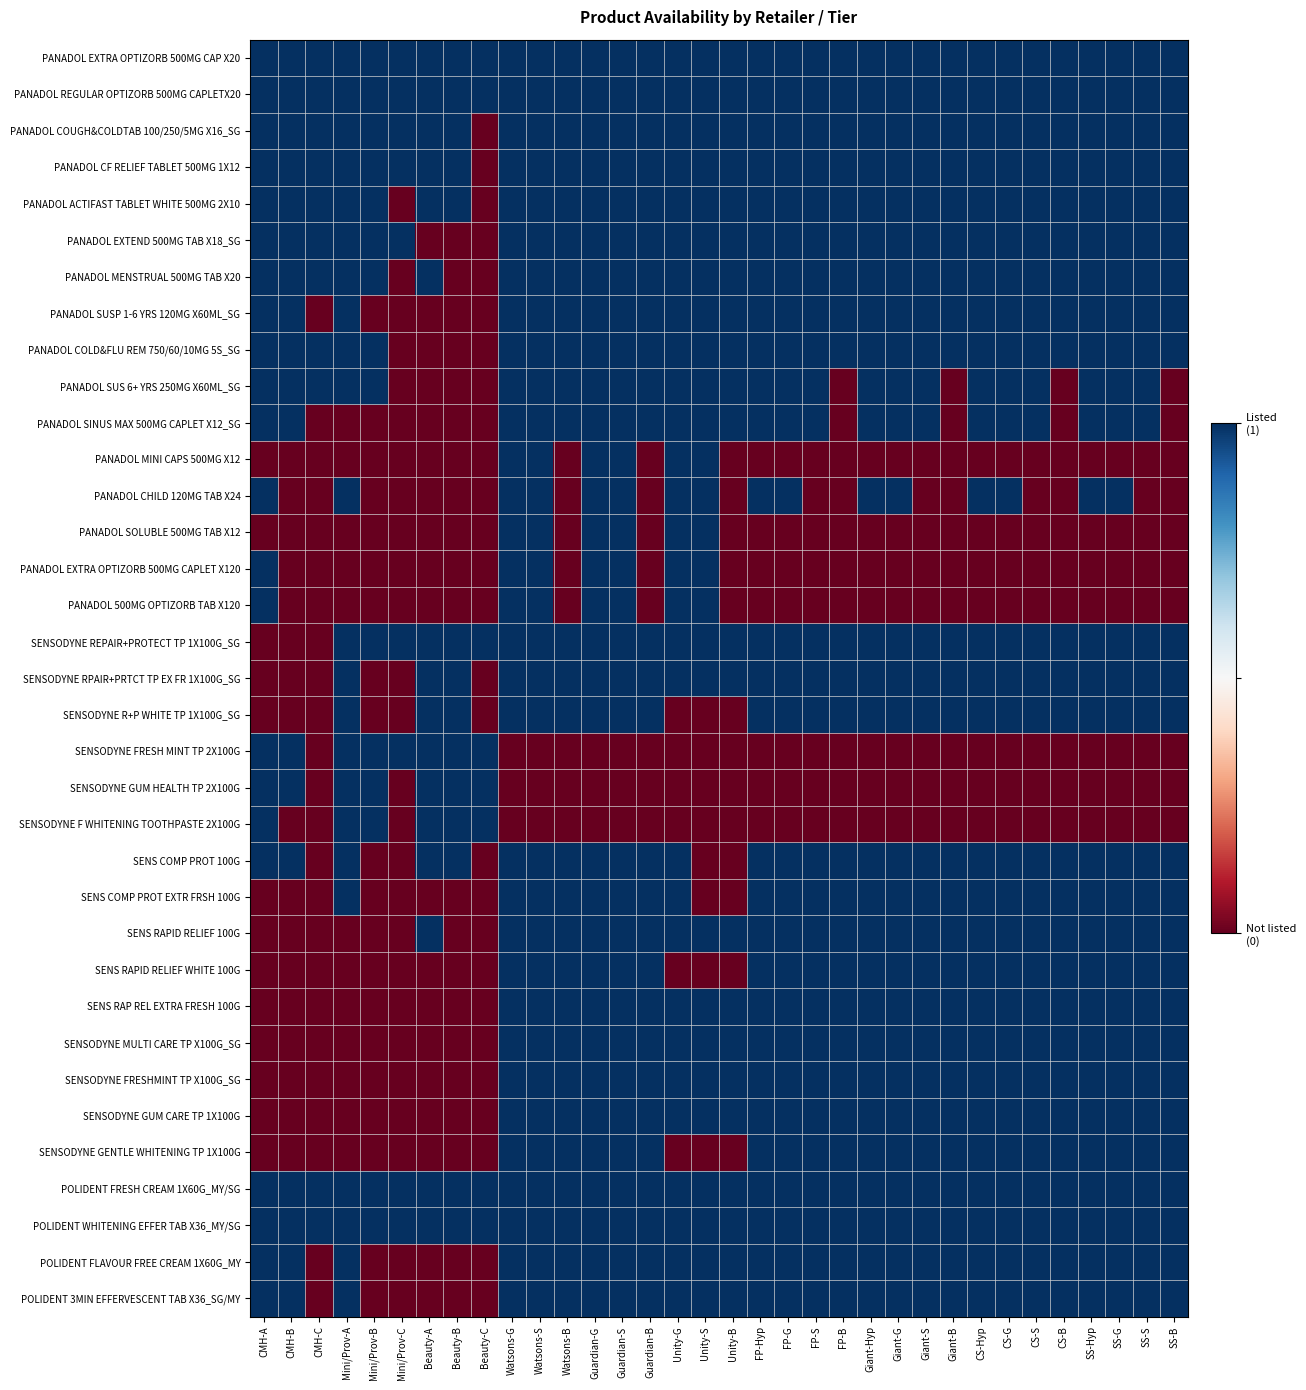

Reading left to right, list all the values displayed in this chart.

PANADOL EXTRA OPTIZORB 500MG CAP X20: CMH-A=1	CMH-B=1	CMH-C=1	Mini/Prov-A=1	Mini/Prov-B=1	Mini/Prov-C=1	Beauty-A=1	Beauty-B=1	Beauty-C=1	Watsons-G=1	Watsons-S=1	Watsons-B=1	Guardian-G=1	Guardian-S=1	Guardian-B=1	Unity-G=1	Unity-S=1	Unity-B=1	FP-Hyp=1	FP-G=1	FP-S=1	FP-B=1	Giant-Hyp=1	Giant-G=1	Giant-S=1	Giant-B=1	CS-Hyp=1	CS-G=1	CS-S=1	CS-B=1	SS-Hyp=1	SS-G=1	SS-S=1	SS-B=1
PANADOL REGULAR OPTIZORB 500MG CAPLETX20: CMH-A=1	CMH-B=1	CMH-C=1	Mini/Prov-A=1	Mini/Prov-B=1	Mini/Prov-C=1	Beauty-A=1	Beauty-B=1	Beauty-C=1	Watsons-G=1	Watsons-S=1	Watsons-B=1	Guardian-G=1	Guardian-S=1	Guardian-B=1	Unity-G=1	Unity-S=1	Unity-B=1	FP-Hyp=1	FP-G=1	FP-S=1	FP-B=1	Giant-Hyp=1	Giant-G=1	Giant-S=1	Giant-B=1	CS-Hyp=1	CS-G=1	CS-S=1	CS-B=1	SS-Hyp=1	SS-G=1	SS-S=1	SS-B=1
PANADOL COUGH&COLDTAB 100/250/5MG X16_SG: CMH-A=1	CMH-B=1	CMH-C=1	Mini/Prov-A=1	Mini/Prov-B=1	Mini/Prov-C=1	Beauty-A=1	Beauty-B=1	Beauty-C=-1	Watsons-G=1	Watsons-S=1	Watsons-B=1	Guardian-G=1	Guardian-S=1	Guardian-B=1	Unity-G=1	Unity-S=1	Unity-B=1	FP-Hyp=1	FP-G=1	FP-S=1	FP-B=1	Giant-Hyp=1	Giant-G=1	Giant-S=1	Giant-B=1	CS-Hyp=1	CS-G=1	CS-S=1	CS-B=1	SS-Hyp=1	SS-G=1	SS-S=1	SS-B=1
PANADOL CF RELIEF TABLET 500MG 1X12: CMH-A=1	CMH-B=1	CMH-C=1	Mini/Prov-A=1	Mini/Prov-B=1	Mini/Prov-C=1	Beauty-A=1	Beauty-B=1	Beauty-C=-1	Watsons-G=1	Watsons-S=1	Watsons-B=1	Guardian-G=1	Guardian-S=1	Guardian-B=1	Unity-G=1	Unity-S=1	Unity-B=1	FP-Hyp=1	FP-G=1	FP-S=1	FP-B=1	Giant-Hyp=1	Giant-G=1	Giant-S=1	Giant-B=1	CS-Hyp=1	CS-G=1	CS-S=1	CS-B=1	SS-Hyp=1	SS-G=1	SS-S=1	SS-B=1
PANADOL ACTIFAST TABLET WHITE 500MG 2X10: CMH-A=1	CMH-B=1	CMH-C=1	Mini/Prov-A=1	Mini/Prov-B=1	Mini/Prov-C=-1	Beauty-A=1	Beauty-B=1	Beauty-C=-1	Watsons-G=1	Watsons-S=1	Watsons-B=1	Guardian-G=1	Guardian-S=1	Guardian-B=1	Unity-G=1	Unity-S=1	Unity-B=1	FP-Hyp=1	FP-G=1	FP-S=1	FP-B=1	Giant-Hyp=1	Giant-G=1	Giant-S=1	Giant-B=1	CS-Hyp=1	CS-G=1	CS-S=1	CS-B=1	SS-Hyp=1	SS-G=1	SS-S=1	SS-B=1
PANADOL EXTEND 500MG TAB X18_SG: CMH-A=1	CMH-B=1	CMH-C=1	Mini/Prov-A=1	Mini/Prov-B=1	Mini/Prov-C=1	Beauty-A=-1	Beauty-B=-1	Beauty-C=-1	Watsons-G=1	Watsons-S=1	Watsons-B=1	Guardian-G=1	Guardian-S=1	Guardian-B=1	Unity-G=1	Unity-S=1	Unity-B=1	FP-Hyp=1	FP-G=1	FP-S=1	FP-B=1	Giant-Hyp=1	Giant-G=1	Giant-S=1	Giant-B=1	CS-Hyp=1	CS-G=1	CS-S=1	CS-B=1	SS-Hyp=1	SS-G=1	SS-S=1	SS-B=1
PANADOL MENSTRUAL 500MG TAB X20: CMH-A=1	CMH-B=1	CMH-C=1	Mini/Prov-A=1	Mini/Prov-B=1	Mini/Prov-C=-1	Beauty-A=1	Beauty-B=-1	Beauty-C=-1	Watsons-G=1	Watsons-S=1	Watsons-B=1	Guardian-G=1	Guardian-S=1	Guardian-B=1	Unity-G=1	Unity-S=1	Unity-B=1	FP-Hyp=1	FP-G=1	FP-S=1	FP-B=1	Giant-Hyp=1	Giant-G=1	Giant-S=1	Giant-B=1	CS-Hyp=1	CS-G=1	CS-S=1	CS-B=1	SS-Hyp=1	SS-G=1	SS-S=1	SS-B=1
PANADOL SUSP 1-6 YRS 120MG X60ML_SG: CMH-A=1	CMH-B=1	CMH-C=-1	Mini/Prov-A=1	Mini/Prov-B=-1	Mini/Prov-C=-1	Beauty-A=-1	Beauty-B=-1	Beauty-C=-1	Watsons-G=1	Watsons-S=1	Watsons-B=1	Guardian-G=1	Guardian-S=1	Guardian-B=1	Unity-G=1	Unity-S=1	Unity-B=1	FP-Hyp=1	FP-G=1	FP-S=1	FP-B=1	Giant-Hyp=1	Giant-G=1	Giant-S=1	Giant-B=1	CS-Hyp=1	CS-G=1	CS-S=1	CS-B=1	SS-Hyp=1	SS-G=1	SS-S=1	SS-B=1
PANADOL COLD&FLU REM 750/60/10MG 5S_SG: CMH-A=1	CMH-B=1	CMH-C=1	Mini/Prov-A=1	Mini/Prov-B=1	Mini/Prov-C=-1	Beauty-A=-1	Beauty-B=-1	Beauty-C=-1	Watsons-G=1	Watsons-S=1	Watsons-B=1	Guardian-G=1	Guardian-S=1	Guardian-B=1	Unity-G=1	Unity-S=1	Unity-B=1	FP-Hyp=1	FP-G=1	FP-S=1	FP-B=1	Giant-Hyp=1	Giant-G=1	Giant-S=1	Giant-B=1	CS-Hyp=1	CS-G=1	CS-S=1	CS-B=1	SS-Hyp=1	SS-G=1	SS-S=1	SS-B=1
PANADOL SUS 6+ YRS 250MG X60ML_SG: CMH-A=1	CMH-B=1	CMH-C=1	Mini/Prov-A=1	Mini/Prov-B=1	Mini/Prov-C=-1	Beauty-A=-1	Beauty-B=-1	Beauty-C=-1	Watsons-G=1	Watsons-S=1	Watsons-B=1	Guardian-G=1	Guardian-S=1	Guardian-B=1	Unity-G=1	Unity-S=1	Unity-B=1	FP-Hyp=1	FP-G=1	FP-S=1	FP-B=-1	Giant-Hyp=1	Giant-G=1	Giant-S=1	Giant-B=-1	CS-Hyp=1	CS-G=1	CS-S=1	CS-B=-1	SS-Hyp=1	SS-G=1	SS-S=1	SS-B=-1
PANADOL SINUS MAX 500MG CAPLET X12_SG: CMH-A=1	CMH-B=1	CMH-C=-1	Mini/Prov-A=-1	Mini/Prov-B=-1	Mini/Prov-C=-1	Beauty-A=-1	Beauty-B=-1	Beauty-C=-1	Watsons-G=1	Watsons-S=1	Watsons-B=1	Guardian-G=1	Guardian-S=1	Guardian-B=1	Unity-G=1	Unity-S=1	Unity-B=1	FP-Hyp=1	FP-G=1	FP-S=1	FP-B=-1	Giant-Hyp=1	Giant-G=1	Giant-S=1	Giant-B=-1	CS-Hyp=1	CS-G=1	CS-S=1	CS-B=-1	SS-Hyp=1	SS-G=1	SS-S=1	SS-B=-1
PANADOL MINI CAPS 500MG X12: CMH-A=-1	CMH-B=-1	CMH-C=-1	Mini/Prov-A=-1	Mini/Prov-B=-1	Mini/Prov-C=-1	Beauty-A=-1	Beauty-B=-1	Beauty-C=-1	Watsons-G=1	Watsons-S=1	Watsons-B=-1	Guardian-G=1	Guardian-S=1	Guardian-B=-1	Unity-G=1	Unity-S=1	Unity-B=-1	FP-Hyp=-1	FP-G=-1	FP-S=-1	FP-B=-1	Giant-Hyp=-1	Giant-G=-1	Giant-S=-1	Giant-B=-1	CS-Hyp=-1	CS-G=-1	CS-S=-1	CS-B=-1	SS-Hyp=-1	SS-G=-1	SS-S=-1	SS-B=-1
PANADOL CHILD 120MG TAB X24: CMH-A=1	CMH-B=-1	CMH-C=-1	Mini/Prov-A=1	Mini/Prov-B=-1	Mini/Prov-C=-1	Beauty-A=-1	Beauty-B=-1	Beauty-C=-1	Watsons-G=1	Watsons-S=1	Watsons-B=-1	Guardian-G=1	Guardian-S=1	Guardian-B=-1	Unity-G=1	Unity-S=1	Unity-B=-1	FP-Hyp=1	FP-G=1	FP-S=-1	FP-B=-1	Giant-Hyp=1	Giant-G=1	Giant-S=-1	Giant-B=-1	CS-Hyp=1	CS-G=1	CS-S=-1	CS-B=-1	SS-Hyp=1	SS-G=1	SS-S=-1	SS-B=-1
PANADOL SOLUBLE 500MG TAB X12: CMH-A=-1	CMH-B=-1	CMH-C=-1	Mini/Prov-A=-1	Mini/Prov-B=-1	Mini/Prov-C=-1	Beauty-A=-1	Beauty-B=-1	Beauty-C=-1	Watsons-G=1	Watsons-S=1	Watsons-B=-1	Guardian-G=1	Guardian-S=1	Guardian-B=-1	Unity-G=1	Unity-S=1	Unity-B=-1	FP-Hyp=-1	FP-G=-1	FP-S=-1	FP-B=-1	Giant-Hyp=-1	Giant-G=-1	Giant-S=-1	Giant-B=-1	CS-Hyp=-1	CS-G=-1	CS-S=-1	CS-B=-1	SS-Hyp=-1	SS-G=-1	SS-S=-1	SS-B=-1
PANADOL EXTRA OPTIZORB 500MG CAPLET X120: CMH-A=1	CMH-B=-1	CMH-C=-1	Mini/Prov-A=-1	Mini/Prov-B=-1	Mini/Prov-C=-1	Beauty-A=-1	Beauty-B=-1	Beauty-C=-1	Watsons-G=1	Watsons-S=1	Watsons-B=-1	Guardian-G=1	Guardian-S=1	Guardian-B=-1	Unity-G=1	Unity-S=1	Unity-B=-1	FP-Hyp=-1	FP-G=-1	FP-S=-1	FP-B=-1	Giant-Hyp=-1	Giant-G=-1	Giant-S=-1	Giant-B=-1	CS-Hyp=-1	CS-G=-1	CS-S=-1	CS-B=-1	SS-Hyp=-1	SS-G=-1	SS-S=-1	SS-B=-1
PANADOL 500MG OPTIZORB TAB X120: CMH-A=1	CMH-B=-1	CMH-C=-1	Mini/Prov-A=-1	Mini/Prov-B=-1	Mini/Prov-C=-1	Beauty-A=-1	Beauty-B=-1	Beauty-C=-1	Watsons-G=1	Watsons-S=1	Watsons-B=-1	Guardian-G=1	Guardian-S=1	Guardian-B=-1	Unity-G=1	Unity-S=1	Unity-B=-1	FP-Hyp=-1	FP-G=-1	FP-S=-1	FP-B=-1	Giant-Hyp=-1	Giant-G=-1	Giant-S=-1	Giant-B=-1	CS-Hyp=-1	CS-G=-1	CS-S=-1	CS-B=-1	SS-Hyp=-1	SS-G=-1	SS-S=-1	SS-B=-1
SENSODYNE REPAIR+PROTECT TP 1X100G_SG: CMH-A=-1	CMH-B=-1	CMH-C=-1	Mini/Prov-A=1	Mini/Prov-B=1	Mini/Prov-C=1	Beauty-A=1	Beauty-B=1	Beauty-C=1	Watsons-G=1	Watsons-S=1	Watsons-B=1	Guardian-G=1	Guardian-S=1	Guardian-B=1	Unity-G=1	Unity-S=1	Unity-B=1	FP-Hyp=1	FP-G=1	FP-S=1	FP-B=1	Giant-Hyp=1	Giant-G=1	Giant-S=1	Giant-B=1	CS-Hyp=1	CS-G=1	CS-S=1	CS-B=1	SS-Hyp=1	SS-G=1	SS-S=1	SS-B=1
SENSODYNE RPAIR+PRTCT TP EX FR 1X100G_SG: CMH-A=-1	CMH-B=-1	CMH-C=-1	Mini/Prov-A=1	Mini/Prov-B=-1	Mini/Prov-C=-1	Beauty-A=1	Beauty-B=1	Beauty-C=-1	Watsons-G=1	Watsons-S=1	Watsons-B=1	Guardian-G=1	Guardian-S=1	Guardian-B=1	Unity-G=1	Unity-S=1	Unity-B=1	FP-Hyp=1	FP-G=1	FP-S=1	FP-B=1	Giant-Hyp=1	Giant-G=1	Giant-S=1	Giant-B=1	CS-Hyp=1	CS-G=1	CS-S=1	CS-B=1	SS-Hyp=1	SS-G=1	SS-S=1	SS-B=1
SENSODYNE R+P WHITE TP 1X100G_SG: CMH-A=-1	CMH-B=-1	CMH-C=-1	Mini/Prov-A=1	Mini/Prov-B=-1	Mini/Prov-C=-1	Beauty-A=1	Beauty-B=1	Beauty-C=-1	Watsons-G=1	Watsons-S=1	Watsons-B=1	Guardian-G=1	Guardian-S=1	Guardian-B=1	Unity-G=-1	Unity-S=-1	Unity-B=-1	FP-Hyp=1	FP-G=1	FP-S=1	FP-B=1	Giant-Hyp=1	Giant-G=1	Giant-S=1	Giant-B=1	CS-Hyp=1	CS-G=1	CS-S=1	CS-B=1	SS-Hyp=1	SS-G=1	SS-S=1	SS-B=1
SENSODYNE FRESH MINT TP 2X100G: CMH-A=1	CMH-B=1	CMH-C=-1	Mini/Prov-A=1	Mini/Prov-B=1	Mini/Prov-C=1	Beauty-A=1	Beauty-B=1	Beauty-C=1	Watsons-G=-1	Watsons-S=-1	Watsons-B=-1	Guardian-G=-1	Guardian-S=-1	Guardian-B=-1	Unity-G=-1	Unity-S=-1	Unity-B=-1	FP-Hyp=-1	FP-G=-1	FP-S=-1	FP-B=-1	Giant-Hyp=-1	Giant-G=-1	Giant-S=-1	Giant-B=-1	CS-Hyp=-1	CS-G=-1	CS-S=-1	CS-B=-1	SS-Hyp=-1	SS-G=-1	SS-S=-1	SS-B=-1
SENSODYNE GUM HEALTH TP 2X100G: CMH-A=1	CMH-B=1	CMH-C=-1	Mini/Prov-A=1	Mini/Prov-B=1	Mini/Prov-C=-1	Beauty-A=1	Beauty-B=1	Beauty-C=1	Watsons-G=-1	Watsons-S=-1	Watsons-B=-1	Guardian-G=-1	Guardian-S=-1	Guardian-B=-1	Unity-G=-1	Unity-S=-1	Unity-B=-1	FP-Hyp=-1	FP-G=-1	FP-S=-1	FP-B=-1	Giant-Hyp=-1	Giant-G=-1	Giant-S=-1	Giant-B=-1	CS-Hyp=-1	CS-G=-1	CS-S=-1	CS-B=-1	SS-Hyp=-1	SS-G=-1	SS-S=-1	SS-B=-1
SENSODYNE F WHITENING TOOTHPASTE 2X100G: CMH-A=1	CMH-B=-1	CMH-C=-1	Mini/Prov-A=1	Mini/Prov-B=1	Mini/Prov-C=-1	Beauty-A=1	Beauty-B=1	Beauty-C=1	Watsons-G=-1	Watsons-S=-1	Watsons-B=-1	Guardian-G=-1	Guardian-S=-1	Guardian-B=-1	Unity-G=-1	Unity-S=-1	Unity-B=-1	FP-Hyp=-1	FP-G=-1	FP-S=-1	FP-B=-1	Giant-Hyp=-1	Giant-G=-1	Giant-S=-1	Giant-B=-1	CS-Hyp=-1	CS-G=-1	CS-S=-1	CS-B=-1	SS-Hyp=-1	SS-G=-1	SS-S=-1	SS-B=-1
SENS COMP PROT 100G: CMH-A=1	CMH-B=1	CMH-C=-1	Mini/Prov-A=1	Mini/Prov-B=-1	Mini/Prov-C=-1	Beauty-A=1	Beauty-B=1	Beauty-C=-1	Watsons-G=1	Watsons-S=1	Watsons-B=1	Guardian-G=1	Guardian-S=1	Guardian-B=1	Unity-G=1	Unity-S=-1	Unity-B=-1	FP-Hyp=1	FP-G=1	FP-S=1	FP-B=1	Giant-Hyp=1	Giant-G=1	Giant-S=1	Giant-B=1	CS-Hyp=1	CS-G=1	CS-S=1	CS-B=1	SS-Hyp=1	SS-G=1	SS-S=1	SS-B=1
SENS COMP PROT EXTR FRSH 100G: CMH-A=-1	CMH-B=-1	CMH-C=-1	Mini/Prov-A=1	Mini/Prov-B=-1	Mini/Prov-C=-1	Beauty-A=-1	Beauty-B=-1	Beauty-C=-1	Watsons-G=1	Watsons-S=1	Watsons-B=1	Guardian-G=1	Guardian-S=1	Guardian-B=1	Unity-G=1	Unity-S=-1	Unity-B=-1	FP-Hyp=1	FP-G=1	FP-S=1	FP-B=1	Giant-Hyp=1	Giant-G=1	Giant-S=1	Giant-B=1	CS-Hyp=1	CS-G=1	CS-S=1	CS-B=1	SS-Hyp=1	SS-G=1	SS-S=1	SS-B=1
SENS RAPID RELIEF 100G: CMH-A=-1	CMH-B=-1	CMH-C=-1	Mini/Prov-A=-1	Mini/Prov-B=-1	Mini/Prov-C=-1	Beauty-A=1	Beauty-B=-1	Beauty-C=-1	Watsons-G=1	Watsons-S=1	Watsons-B=1	Guardian-G=1	Guardian-S=1	Guardian-B=1	Unity-G=1	Unity-S=1	Unity-B=1	FP-Hyp=1	FP-G=1	FP-S=1	FP-B=1	Giant-Hyp=1	Giant-G=1	Giant-S=1	Giant-B=1	CS-Hyp=1	CS-G=1	CS-S=1	CS-B=1	SS-Hyp=1	SS-G=1	SS-S=1	SS-B=1
SENS RAPID RELIEF WHITE 100G: CMH-A=-1	CMH-B=-1	CMH-C=-1	Mini/Prov-A=-1	Mini/Prov-B=-1	Mini/Prov-C=-1	Beauty-A=-1	Beauty-B=-1	Beauty-C=-1	Watsons-G=1	Watsons-S=1	Watsons-B=1	Guardian-G=1	Guardian-S=1	Guardian-B=1	Unity-G=-1	Unity-S=-1	Unity-B=-1	FP-Hyp=1	FP-G=1	FP-S=1	FP-B=1	Giant-Hyp=1	Giant-G=1	Giant-S=1	Giant-B=1	CS-Hyp=1	CS-G=1	CS-S=1	CS-B=1	SS-Hyp=1	SS-G=1	SS-S=1	SS-B=1
SENS RAP REL EXTRA FRESH 100G: CMH-A=-1	CMH-B=-1	CMH-C=-1	Mini/Prov-A=-1	Mini/Prov-B=-1	Mini/Prov-C=-1	Beauty-A=-1	Beauty-B=-1	Beauty-C=-1	Watsons-G=1	Watsons-S=1	Watsons-B=1	Guardian-G=1	Guardian-S=1	Guardian-B=1	Unity-G=1	Unity-S=1	Unity-B=1	FP-Hyp=1	FP-G=1	FP-S=1	FP-B=1	Giant-Hyp=1	Giant-G=1	Giant-S=1	Giant-B=1	CS-Hyp=1	CS-G=1	CS-S=1	CS-B=1	SS-Hyp=1	SS-G=1	SS-S=1	SS-B=1
SENSODYNE MULTI CARE TP X100G_SG: CMH-A=-1	CMH-B=-1	CMH-C=-1	Mini/Prov-A=-1	Mini/Prov-B=-1	Mini/Prov-C=-1	Beauty-A=-1	Beauty-B=-1	Beauty-C=-1	Watsons-G=1	Watsons-S=1	Watsons-B=1	Guardian-G=1	Guardian-S=1	Guardian-B=1	Unity-G=1	Unity-S=1	Unity-B=1	FP-Hyp=1	FP-G=1	FP-S=1	FP-B=1	Giant-Hyp=1	Giant-G=1	Giant-S=1	Giant-B=1	CS-Hyp=1	CS-G=1	CS-S=1	CS-B=1	SS-Hyp=1	SS-G=1	SS-S=1	SS-B=1
SENSODYNE FRESHMINT TP X100G_SG: CMH-A=-1	CMH-B=-1	CMH-C=-1	Mini/Prov-A=-1	Mini/Prov-B=-1	Mini/Prov-C=-1	Beauty-A=-1	Beauty-B=-1	Beauty-C=-1	Watsons-G=1	Watsons-S=1	Watsons-B=1	Guardian-G=1	Guardian-S=1	Guardian-B=1	Unity-G=1	Unity-S=1	Unity-B=1	FP-Hyp=1	FP-G=1	FP-S=1	FP-B=1	Giant-Hyp=1	Giant-G=1	Giant-S=1	Giant-B=1	CS-Hyp=1	CS-G=1	CS-S=1	CS-B=1	SS-Hyp=1	SS-G=1	SS-S=1	SS-B=1
SENSODYNE GUM CARE TP 1X100G: CMH-A=-1	CMH-B=-1	CMH-C=-1	Mini/Prov-A=-1	Mini/Prov-B=-1	Mini/Prov-C=-1	Beauty-A=-1	Beauty-B=-1	Beauty-C=-1	Watsons-G=1	Watsons-S=1	Watsons-B=1	Guardian-G=1	Guardian-S=1	Guardian-B=1	Unity-G=1	Unity-S=1	Unity-B=1	FP-Hyp=1	FP-G=1	FP-S=1	FP-B=1	Giant-Hyp=1	Giant-G=1	Giant-S=1	Giant-B=1	CS-Hyp=1	CS-G=1	CS-S=1	CS-B=1	SS-Hyp=1	SS-G=1	SS-S=1	SS-B=1
SENSODYNE GENTLE WHITENING TP 1X100G: CMH-A=-1	CMH-B=-1	CMH-C=-1	Mini/Prov-A=-1	Mini/Prov-B=-1	Mini/Prov-C=-1	Beauty-A=-1	Beauty-B=-1	Beauty-C=-1	Watsons-G=1	Watsons-S=1	Watsons-B=1	Guardian-G=1	Guardian-S=1	Guardian-B=1	Unity-G=-1	Unity-S=-1	Unity-B=-1	FP-Hyp=1	FP-G=1	FP-S=1	FP-B=1	Giant-Hyp=1	Giant-G=1	Giant-S=1	Giant-B=1	CS-Hyp=1	CS-G=1	CS-S=1	CS-B=1	SS-Hyp=1	SS-G=1	SS-S=1	SS-B=1
POLIDENT FRESH CREAM 1X60G_MY/SG: CMH-A=1	CMH-B=1	CMH-C=1	Mini/Prov-A=1	Mini/Prov-B=1	Mini/Prov-C=1	Beauty-A=1	Beauty-B=1	Beauty-C=1	Watsons-G=1	Watsons-S=1	Watsons-B=1	Guardian-G=1	Guardian-S=1	Guardian-B=1	Unity-G=1	Unity-S=1	Unity-B=1	FP-Hyp=1	FP-G=1	FP-S=1	FP-B=1	Giant-Hyp=1	Giant-G=1	Giant-S=1	Giant-B=1	CS-Hyp=1	CS-G=1	CS-S=1	CS-B=1	SS-Hyp=1	SS-G=1	SS-S=1	SS-B=1
POLIDENT WHITENING EFFER TAB X36_MY/SG: CMH-A=1	CMH-B=1	CMH-C=1	Mini/Prov-A=1	Mini/Prov-B=1	Mini/Prov-C=1	Beauty-A=1	Beauty-B=1	Beauty-C=1	Watsons-G=1	Watsons-S=1	Watsons-B=1	Guardian-G=1	Guardian-S=1	Guardian-B=1	Unity-G=1	Unity-S=1	Unity-B=1	FP-Hyp=1	FP-G=1	FP-S=1	FP-B=1	Giant-Hyp=1	Giant-G=1	Giant-S=1	Giant-B=1	CS-Hyp=1	CS-G=1	CS-S=1	CS-B=1	SS-Hyp=1	SS-G=1	SS-S=1	SS-B=1
POLIDENT FLAVOUR FREE CREAM 1X60G_MY: CMH-A=1	CMH-B=1	CMH-C=-1	Mini/Prov-A=1	Mini/Prov-B=-1	Mini/Prov-C=-1	Beauty-A=-1	Beauty-B=-1	Beauty-C=-1	Watsons-G=1	Watsons-S=1	Watsons-B=1	Guardian-G=1	Guardian-S=1	Guardian-B=1	Unity-G=1	Unity-S=1	Unity-B=1	FP-Hyp=1	FP-G=1	FP-S=1	FP-B=1	Giant-Hyp=1	Giant-G=1	Giant-S=1	Giant-B=1	CS-Hyp=1	CS-G=1	CS-S=1	CS-B=1	SS-Hyp=1	SS-G=1	SS-S=1	SS-B=1
POLIDENT 3MIN EFFERVESCENT TAB X36_SG/MY: CMH-A=1	CMH-B=1	CMH-C=-1	Mini/Prov-A=1	Mini/Prov-B=-1	Mini/Prov-C=-1	Beauty-A=-1	Beauty-B=-1	Beauty-C=-1	Watsons-G=1	Watsons-S=1	Watsons-B=1	Guardian-G=1	Guardian-S=1	Guardian-B=1	Unity-G=1	Unity-S=1	Unity-B=1	FP-Hyp=1	FP-G=1	FP-S=1	FP-B=1	Giant-Hyp=1	Giant-G=1	Giant-S=1	Giant-B=1	CS-Hyp=1	CS-G=1	CS-S=1	CS-B=1	SS-Hyp=1	SS-G=1	SS-S=1	SS-B=1